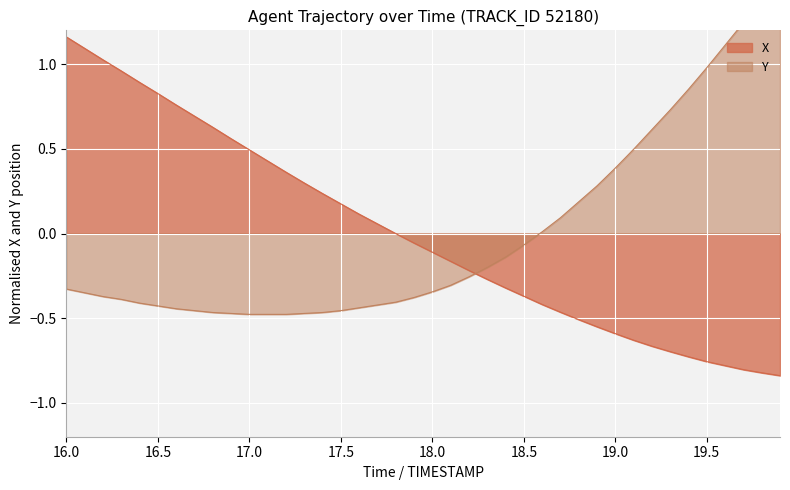

True or false: X and Y cross at least once.

True